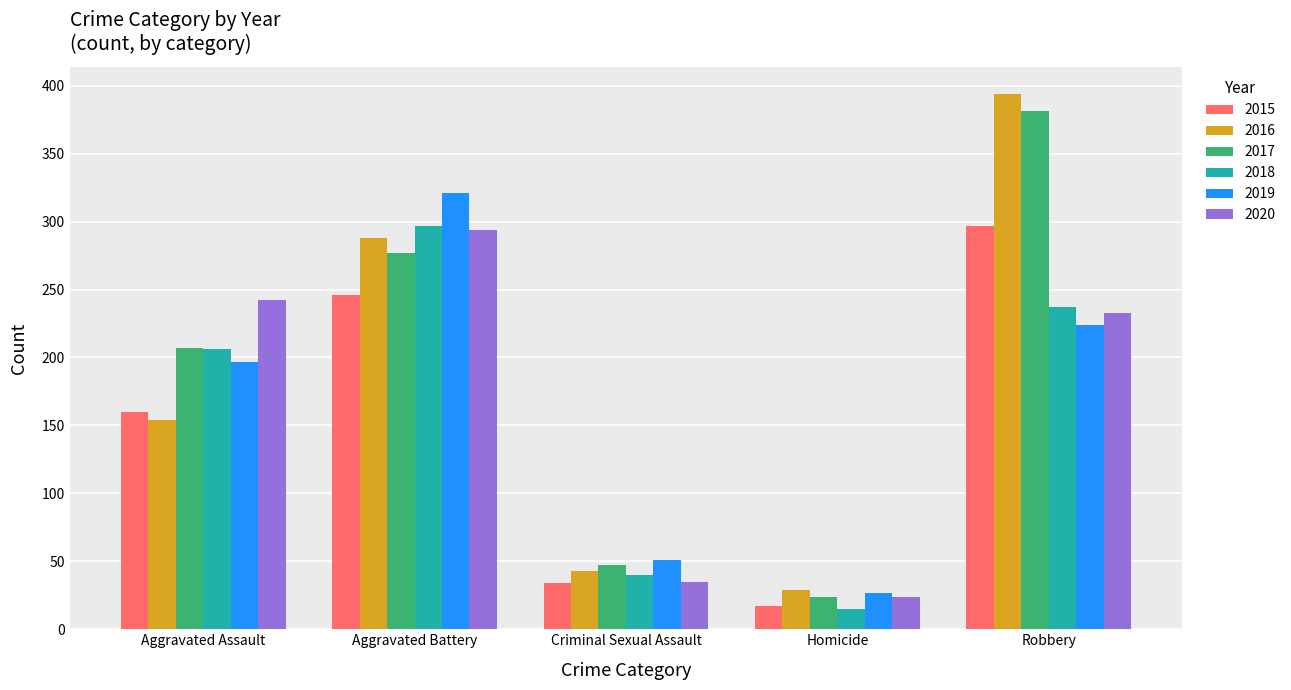

Read the 2019 value at Aggravated Assault.

197